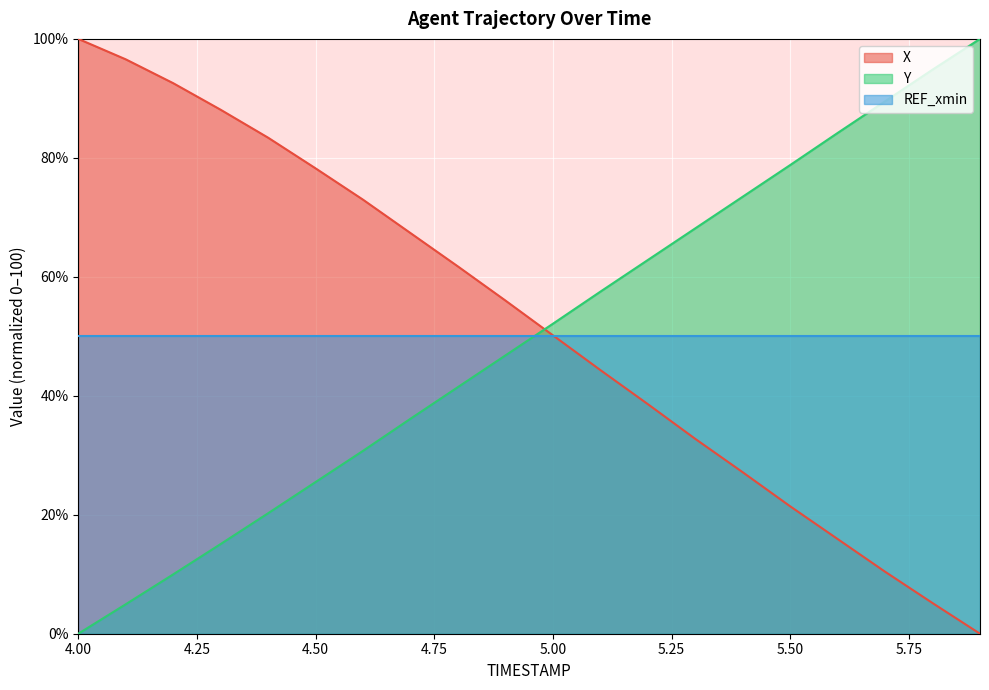

How many data points in X are above 56?

10